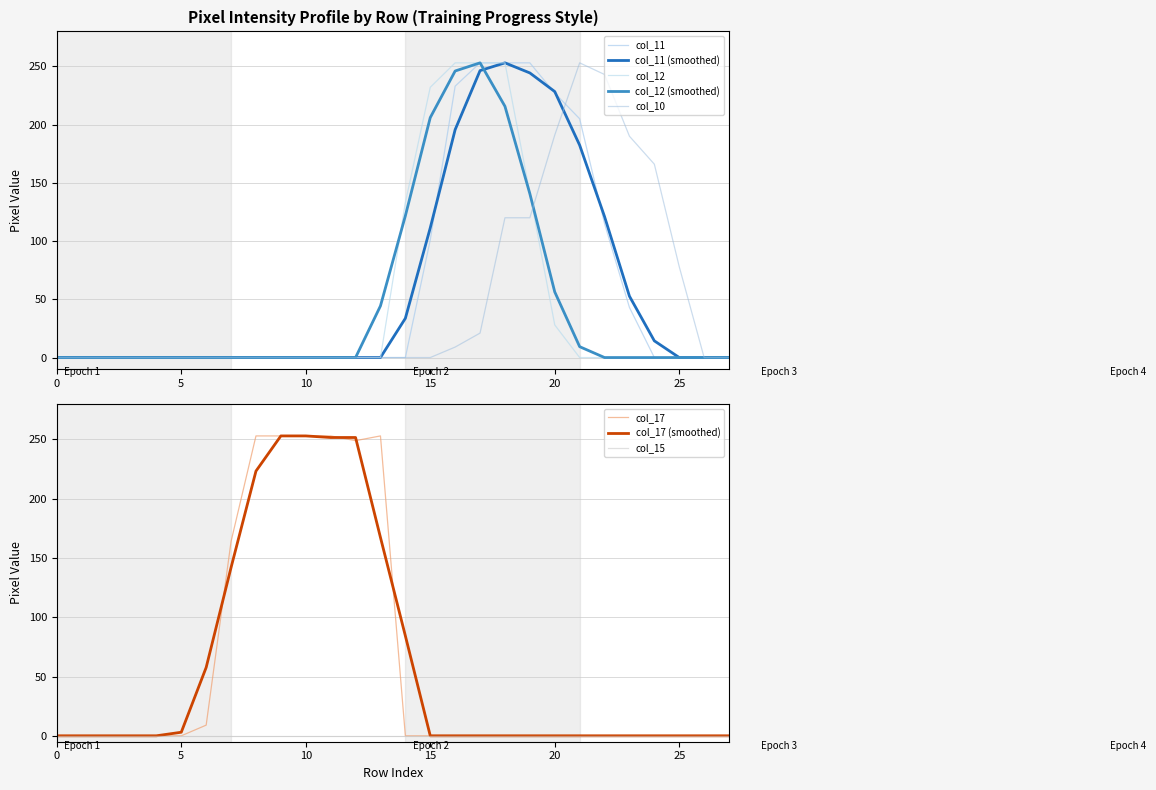

What is the average value of the col_17 series?

60